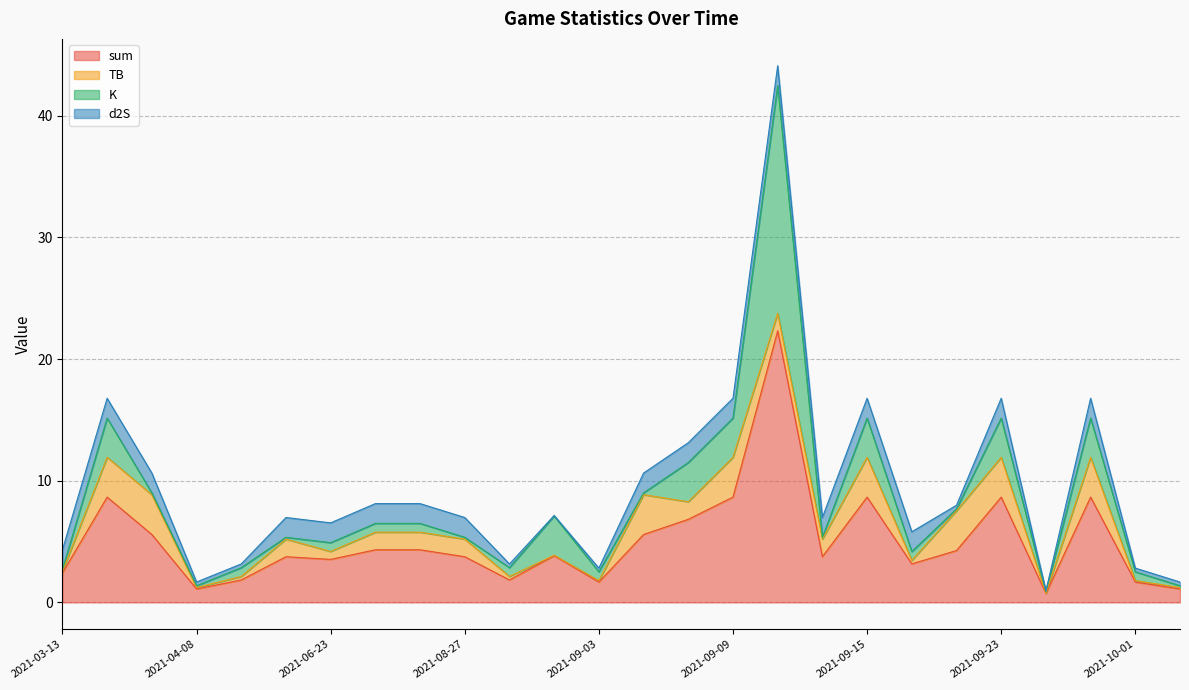

What is the value of the K point at the 16th from the left?

3.2